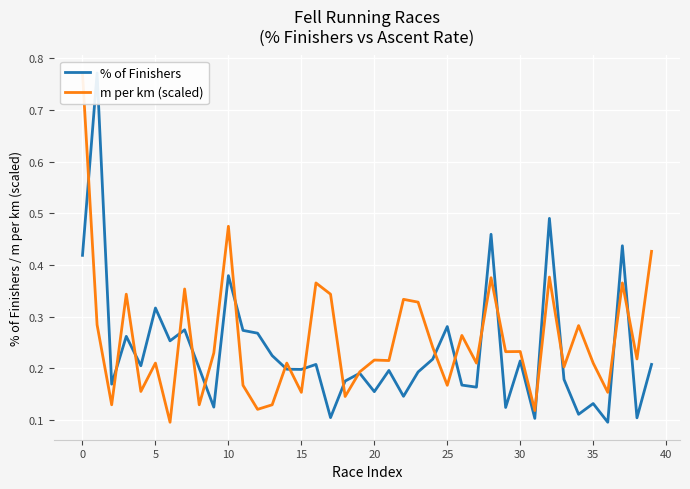

List the series in order of their overall mean, highest first.

m per km (scaled), % of Finishers